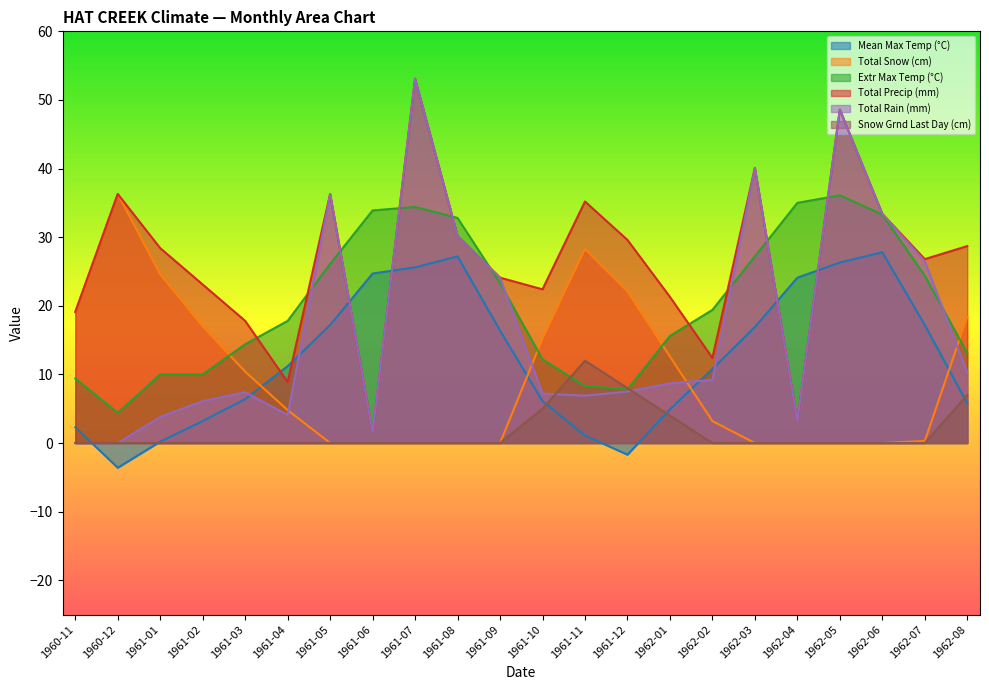

What is the sum of the Extr Max Temp (°C) values at 1962-08 and 1962-04?

48.1